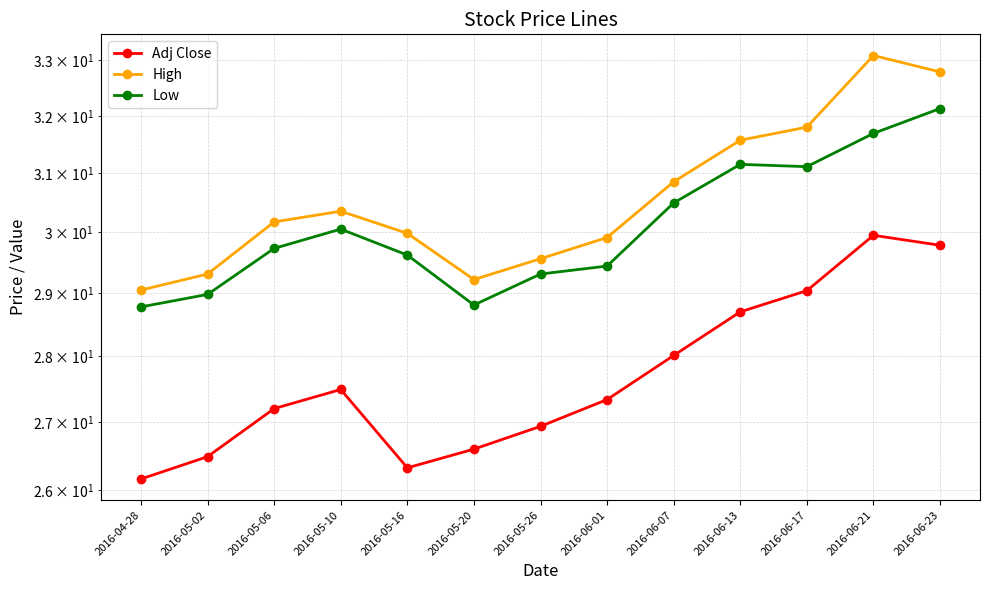

The High series shows 43.5 at 2016-05-02. True or false?

False